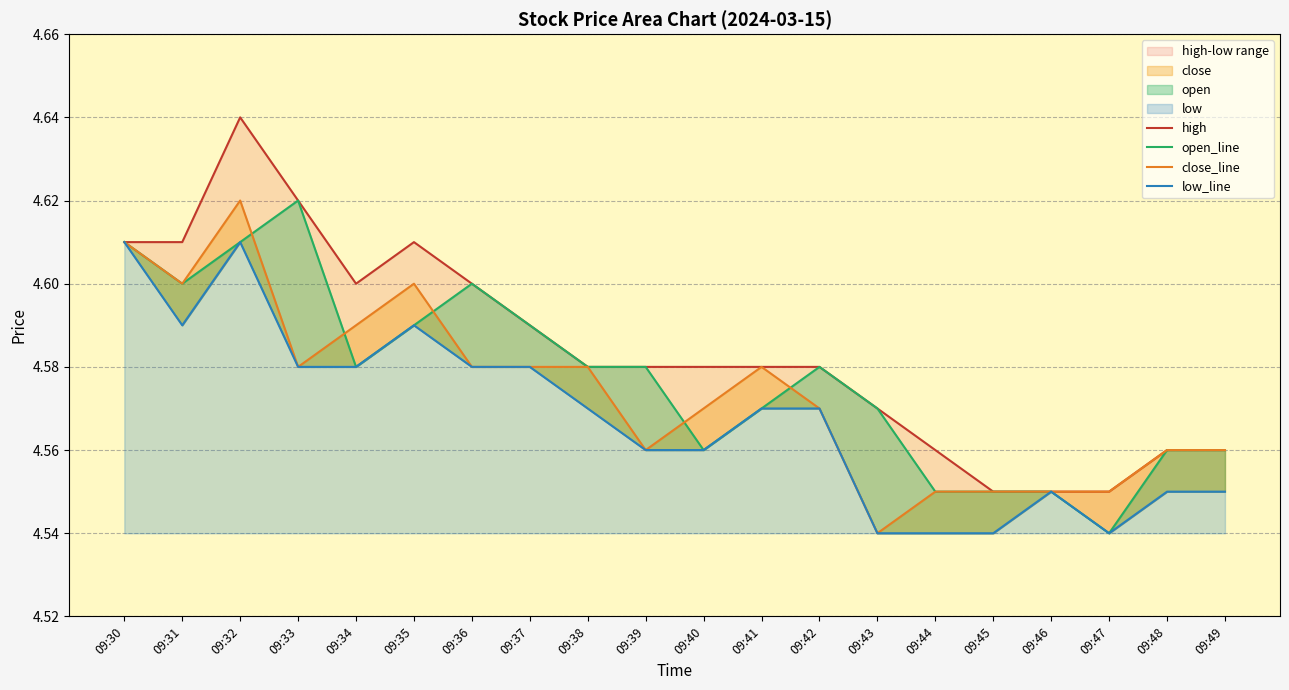

What is the value of the open_line point at the 3rd from the left?

4.6